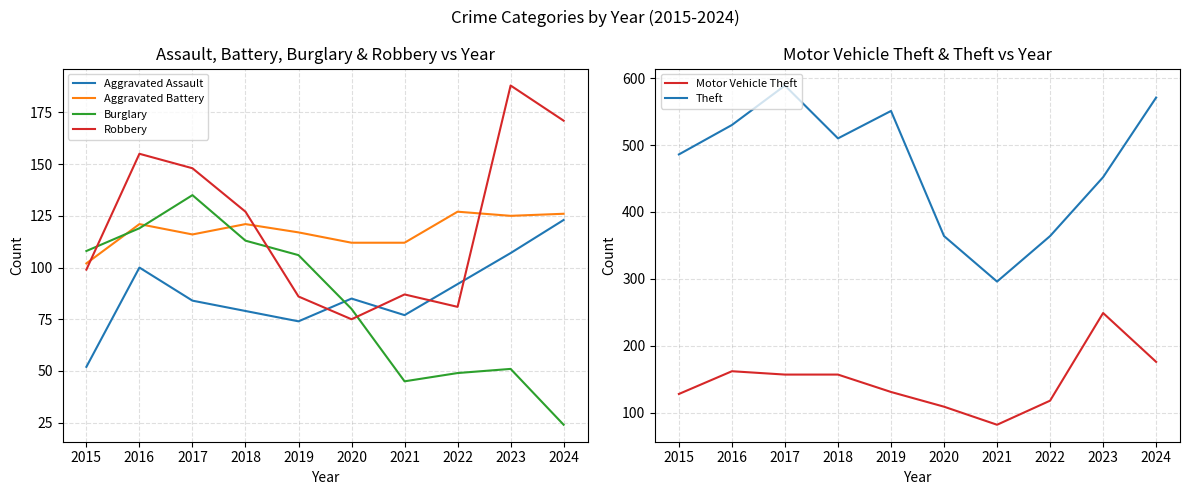

At which category is the sum across all series the highest?

2017